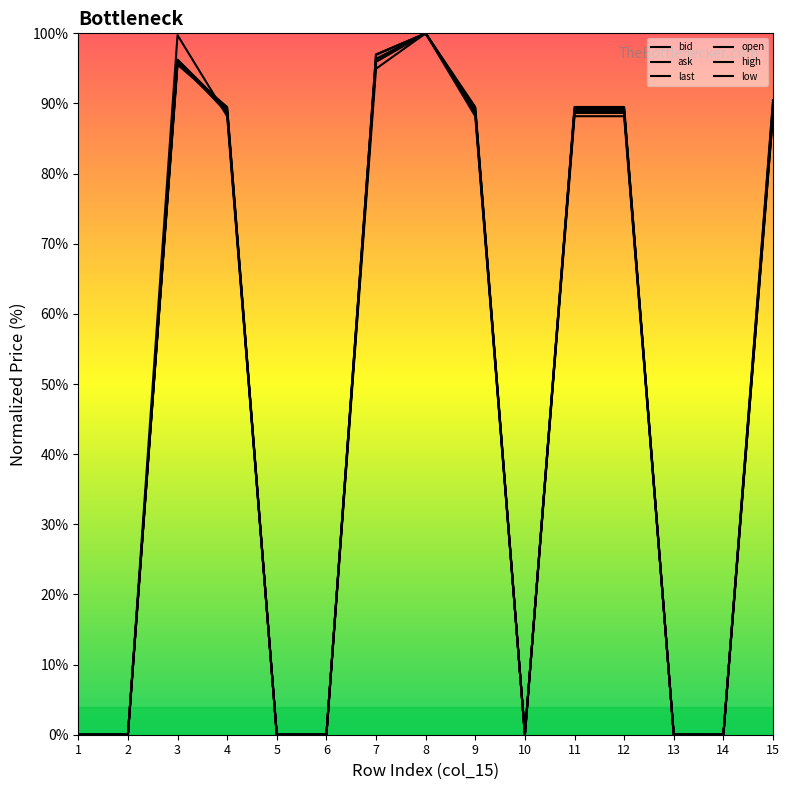

What is the highest value of the last series?

100.0